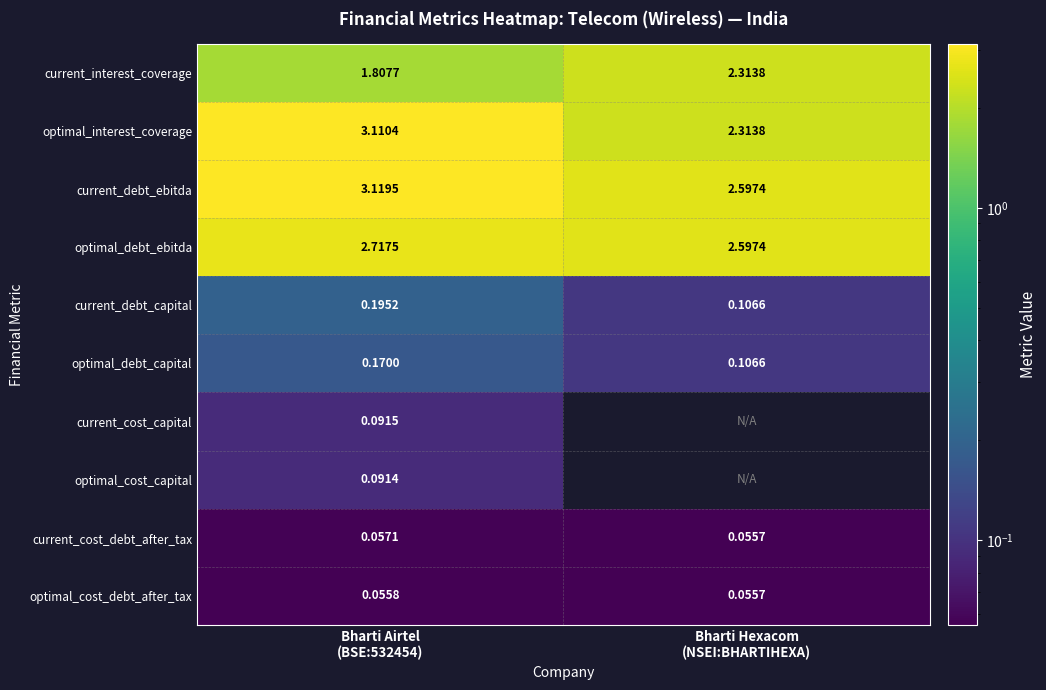

At Bharti Hexacom (NSEI:BHARTIHEXA), list the series in order from smallest to largest.

current_cost_debt_after_tax, optimal_cost_debt_after_tax, current_debt_capital, optimal_debt_capital, current_interest_coverage, optimal_interest_coverage, current_debt_ebitda, optimal_debt_ebitda, current_cost_capital, optimal_cost_capital